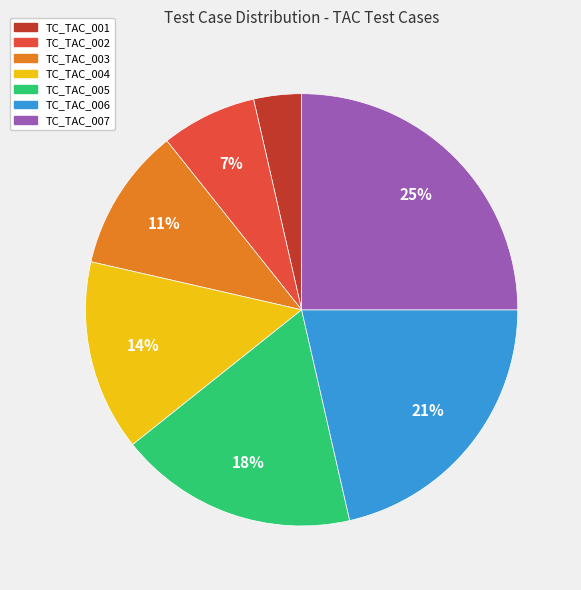

Combined, do TC_TAC_007 and TC_TAC_001 account for over 50%?

No